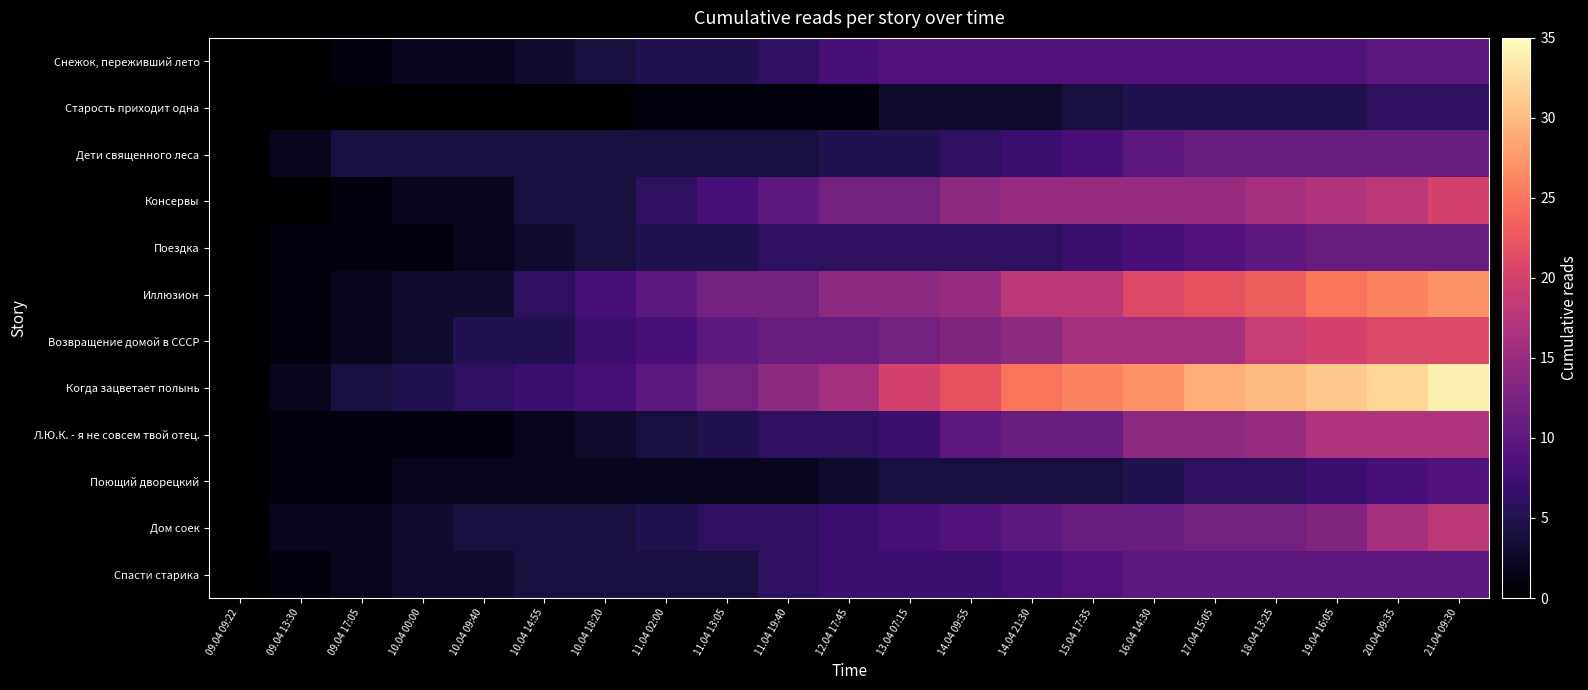

Which series has the largest range (max minus min)?

Когда зацветает полынь